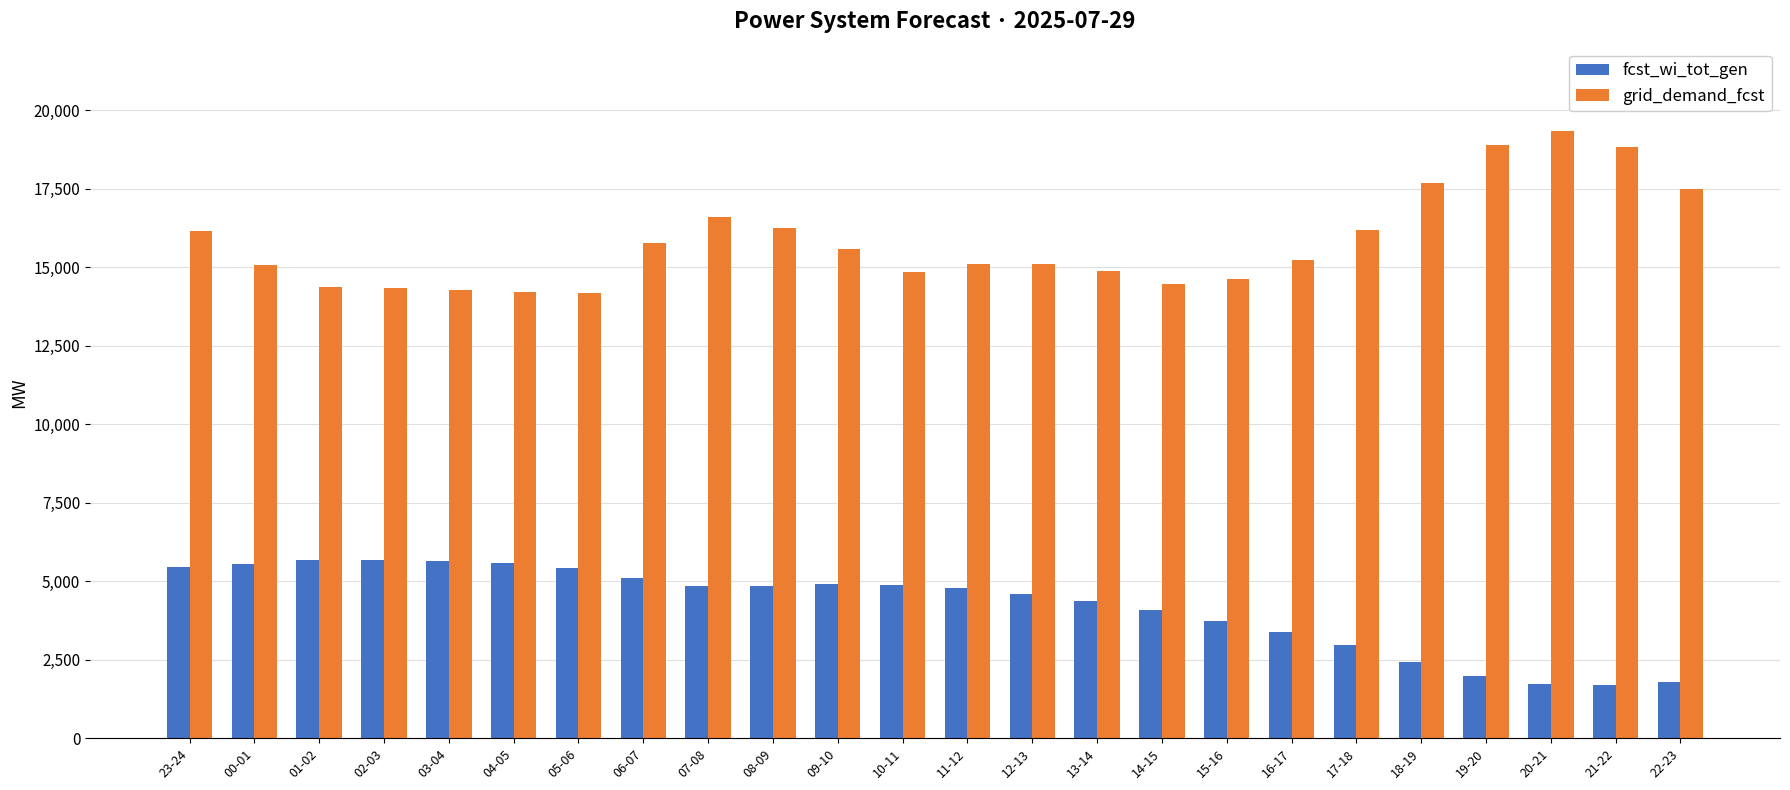

The value of fcst_wi_tot_gen at 07-08 is 1229. True or false?

False